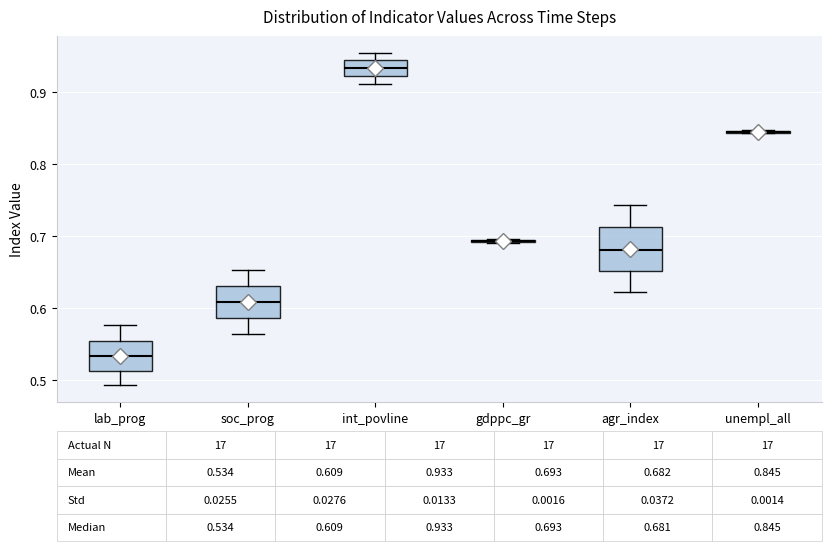

Which box is the tallest, from its lower edge to its upper edge?

agr_index